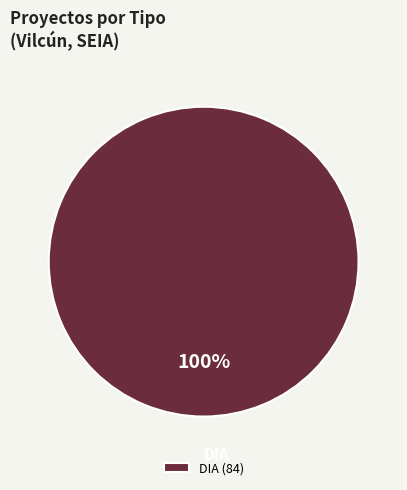

The DIA slice represents 100% of the pie. True or false?

True